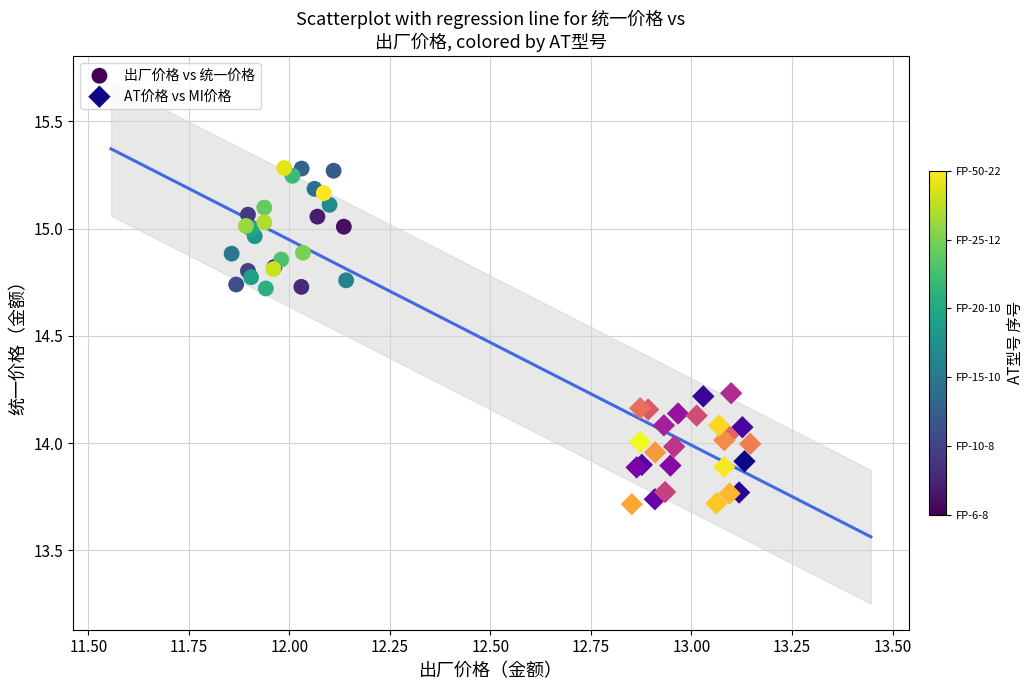

Which series contains the lowest Y value?

AT价格 vs MI价格